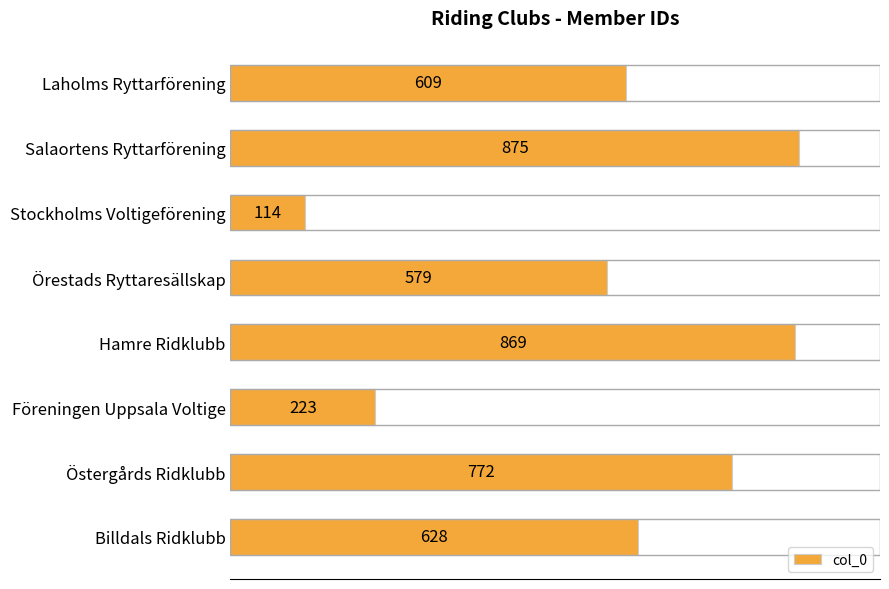

Is it true that the value at Föreningen Uppsala Voltige is 223?

True